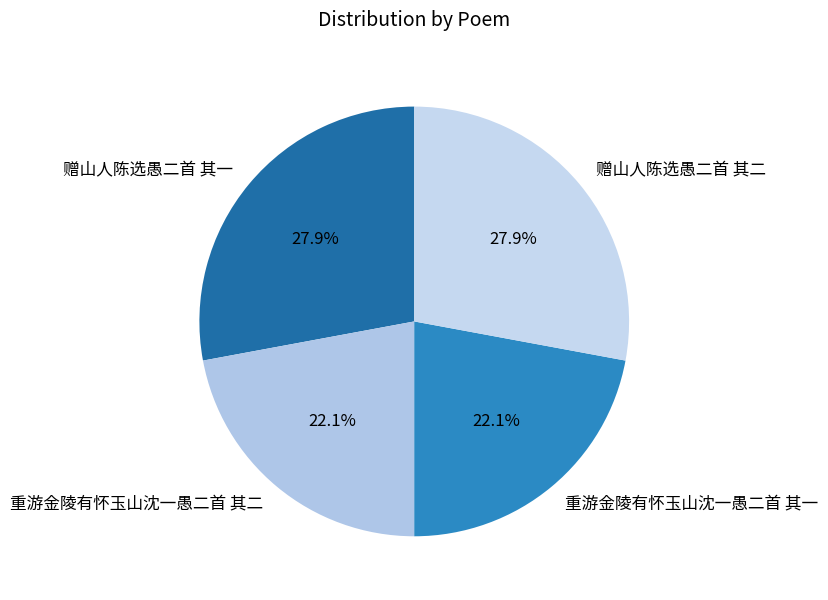

To the nearest percent, what is the difference between the largest and smallest slice percentages?

6%